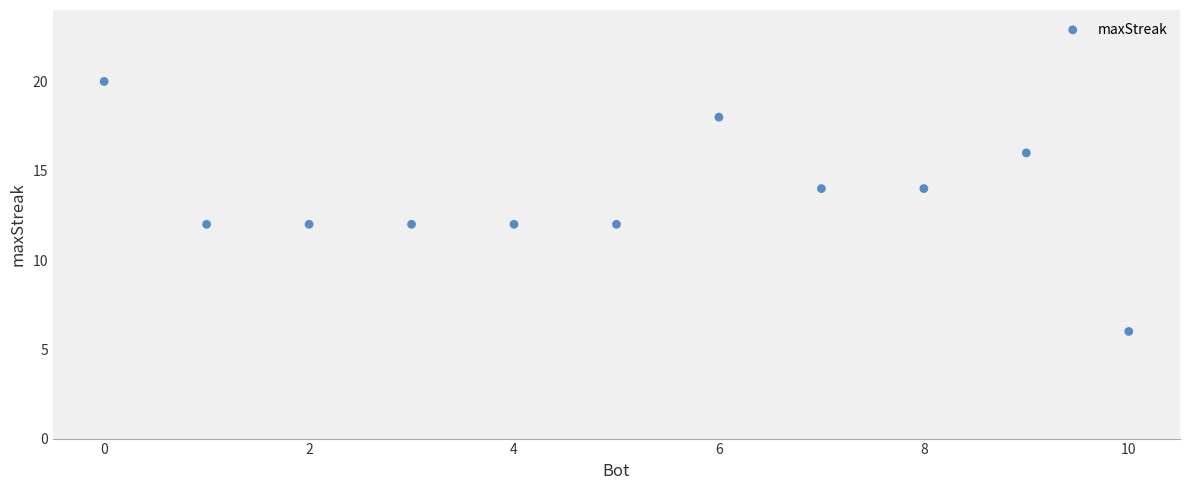

What is the range of X values (max minus min)?

10